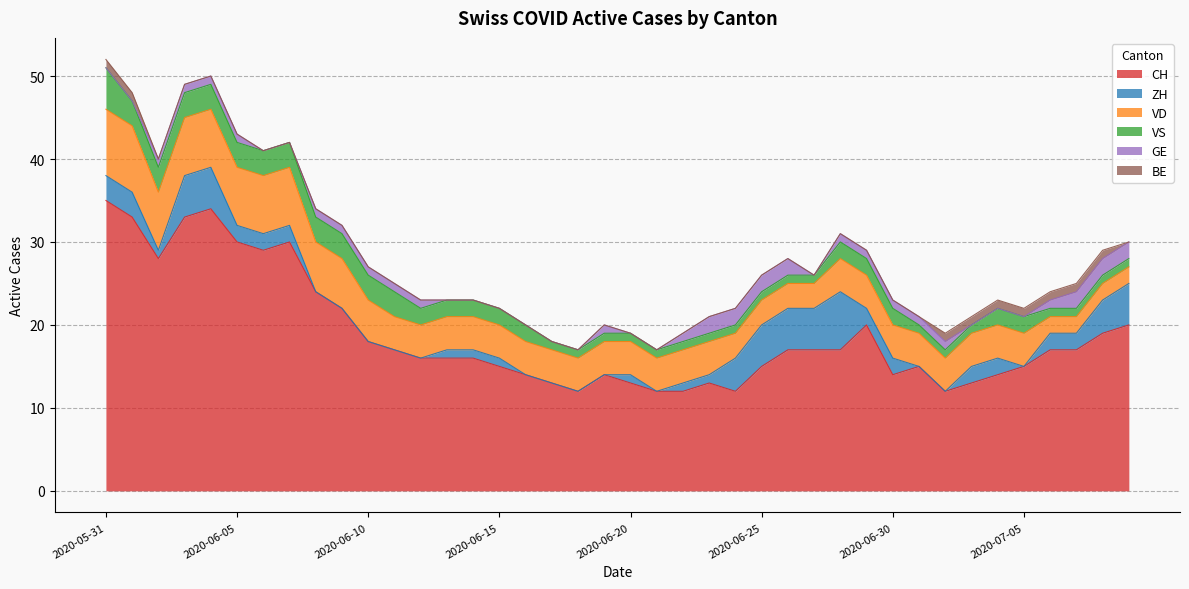

Does the chart have visible grid lines?

Yes